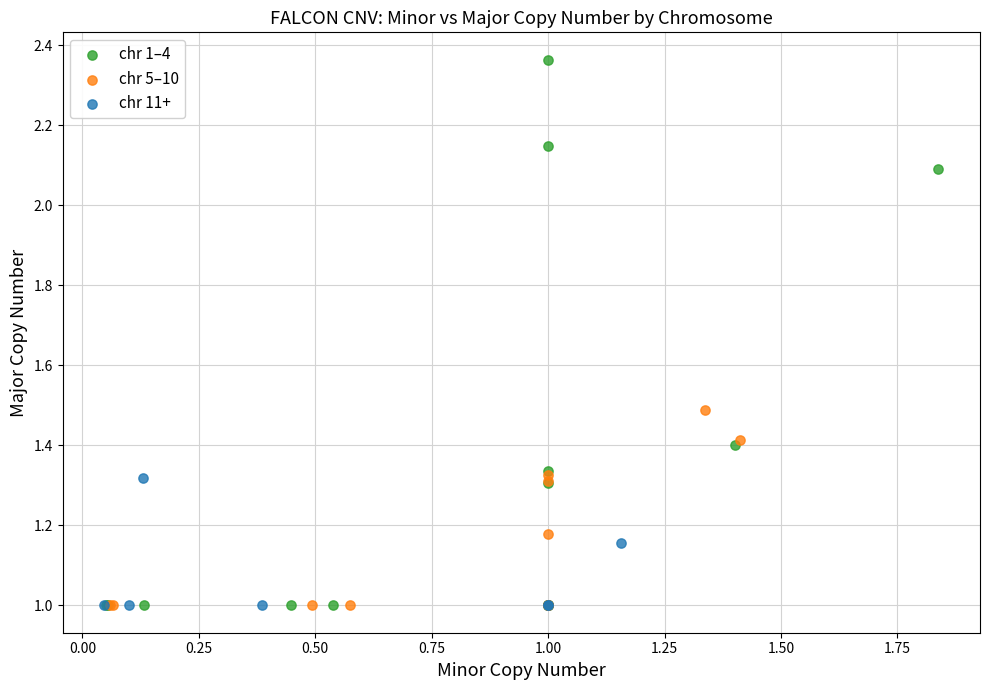

Which series has the largest Y range (max minus min)?

chr 1–4